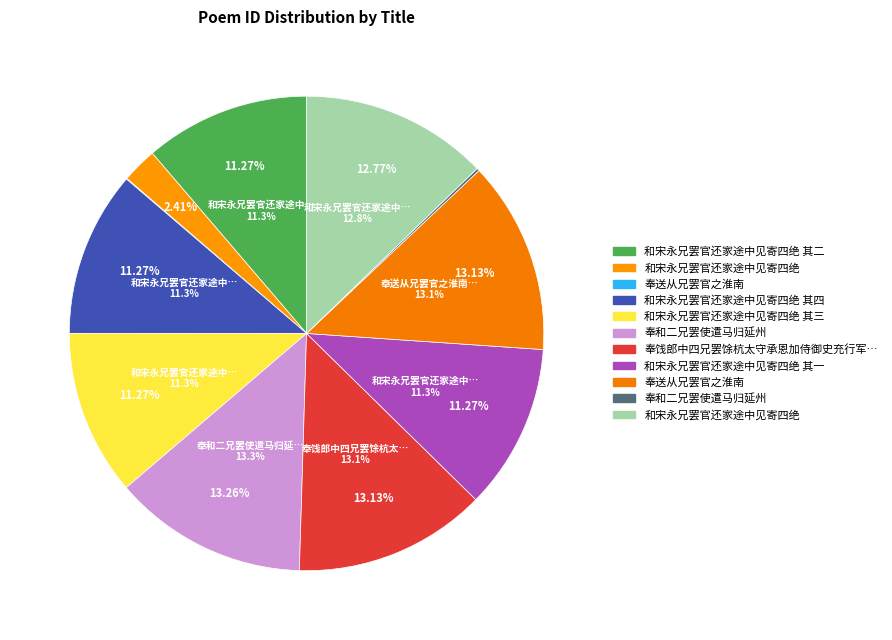

Which slice is the smallest?

奉送从兄罢官之淮南